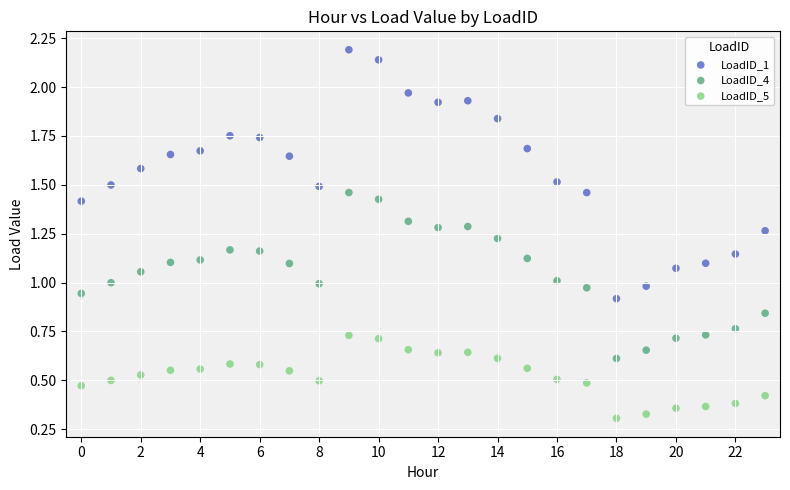

Which series has the widest spread of Y values?

LoadID_1